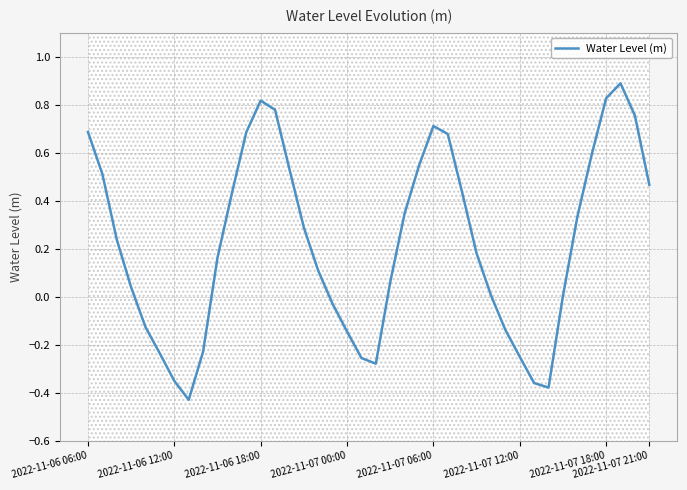

How many data points are less than 0?

13